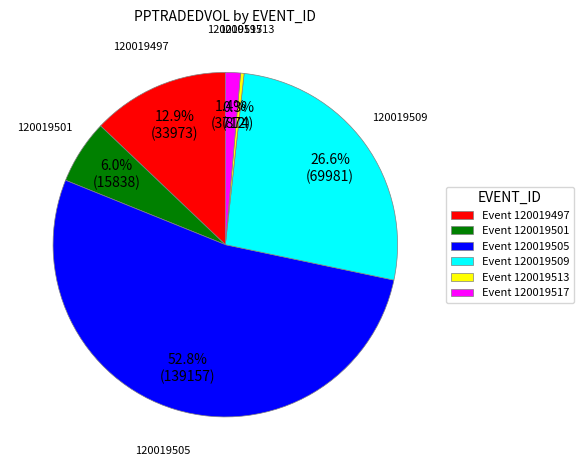

To the nearest percent, what percentage of the pie is 120019509?

27%